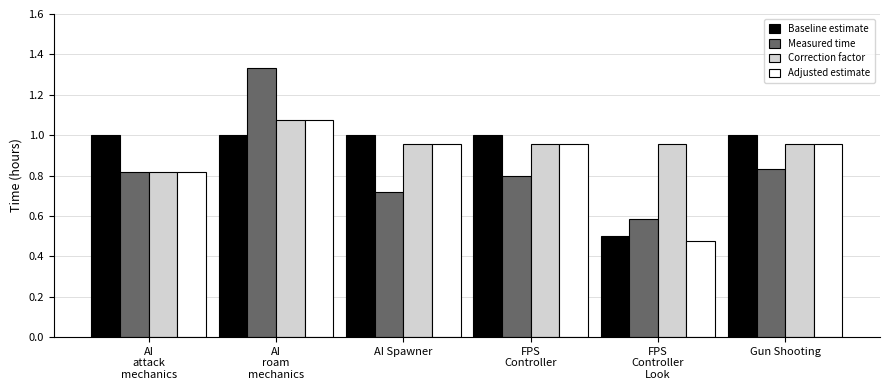

How many bars are there in total?

24